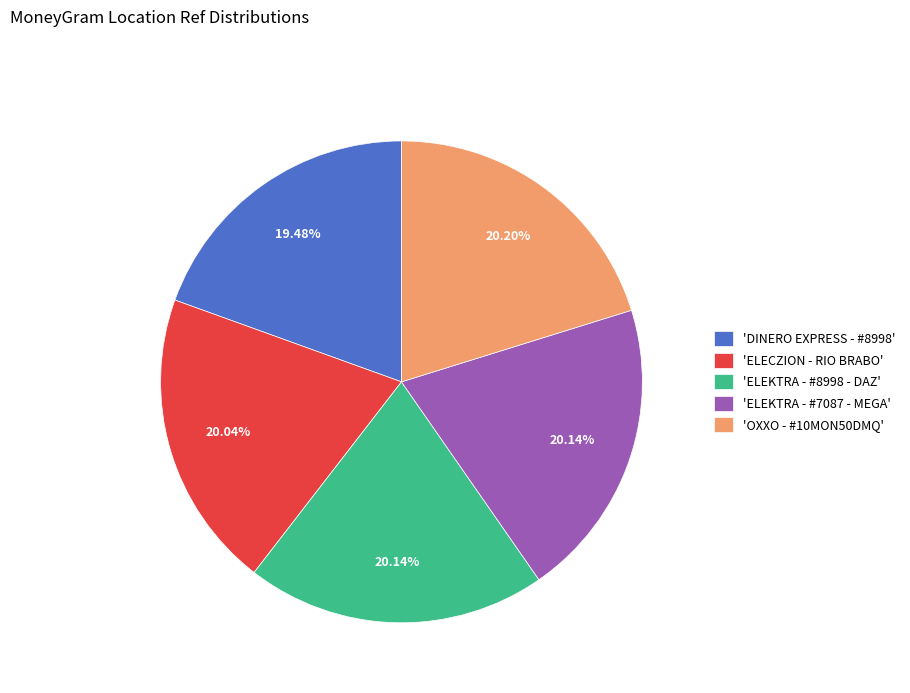

Does any single category account for the majority?

No